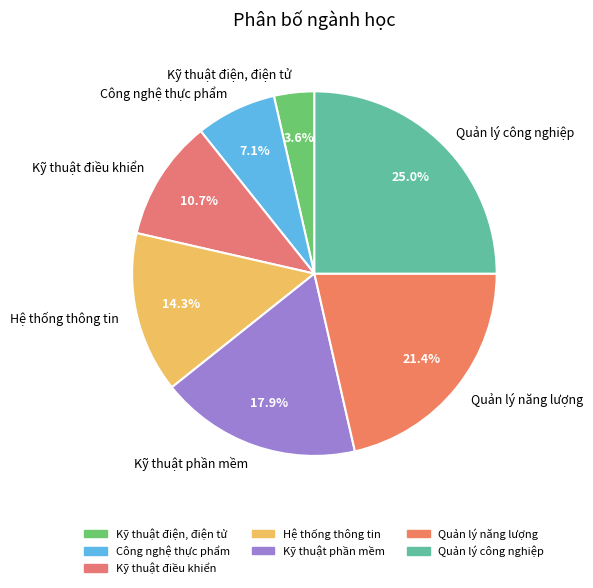

Is there a majority slice in this chart?

No